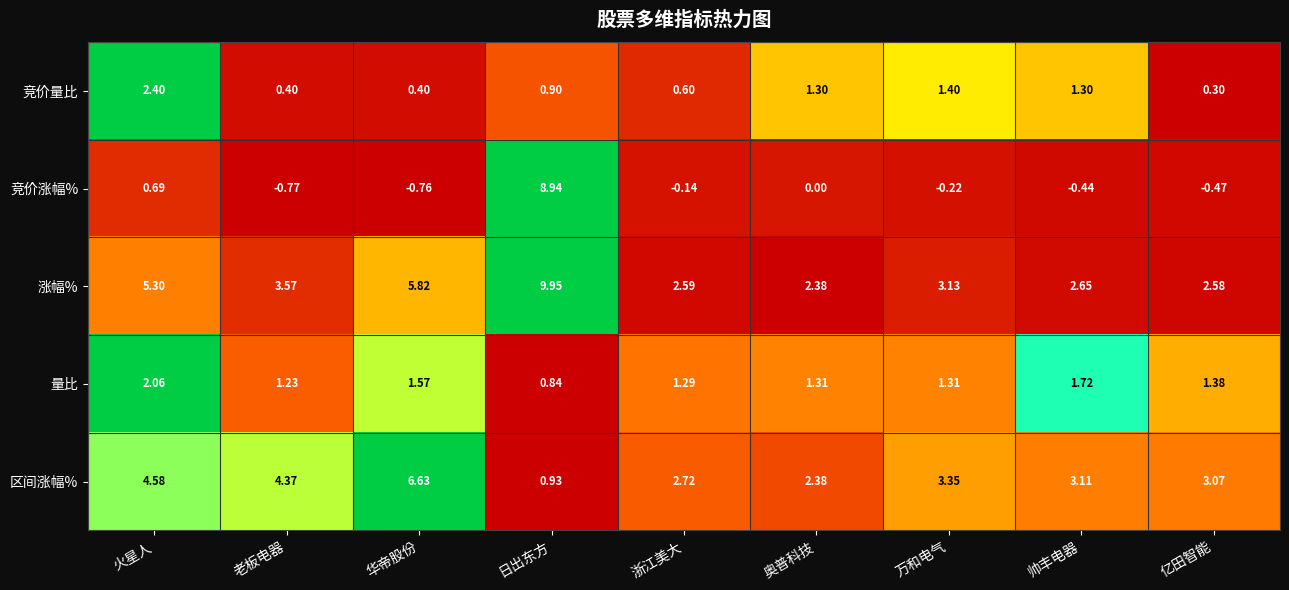

Which series has the largest total across all categories?

涨幅%